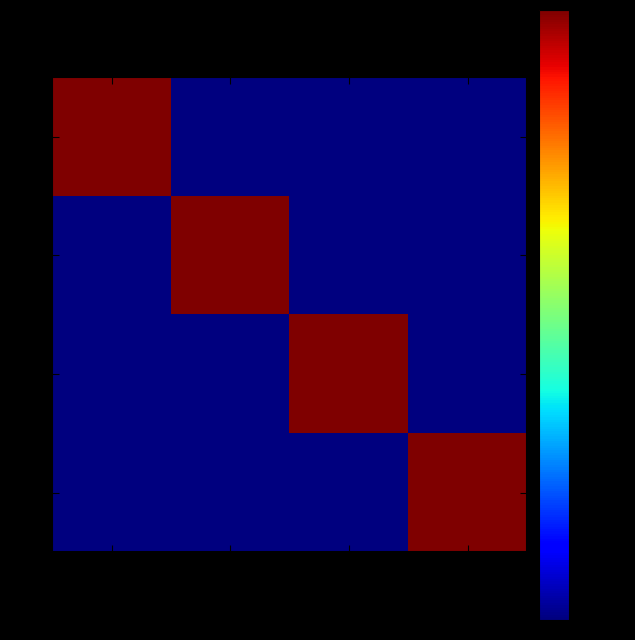

Count the number of categories in the chart.

4